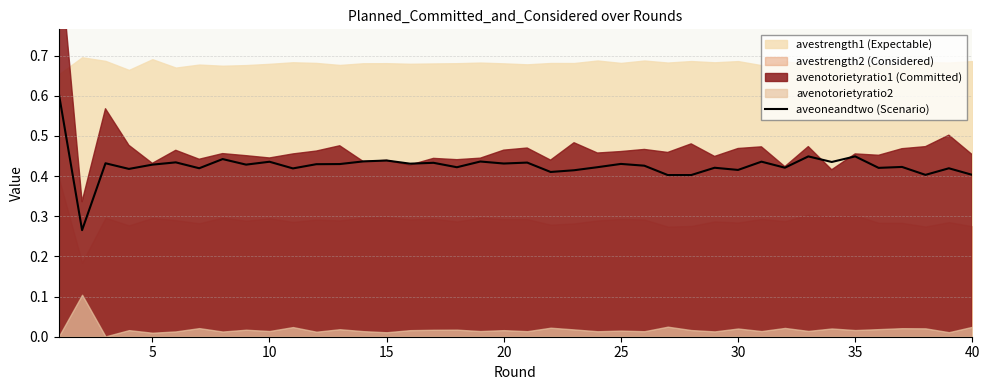

Reading right to left, list all the values displayed in this chart.

0.4	0.4	0.4	0.4	0.4	0.4	0.4	0.4	0.4	0.4	0.4	0.4	0.4	0.4	0.4	0.4	0.4	0.4	0.4	0.4	0.4	0.4	0.4	0.4	0.4	0.4	0.4	0.4	0.4	0.4	0.4	0.4	0.4	0.4	0.4	0.4	0.4	0.4	0.3	0.6